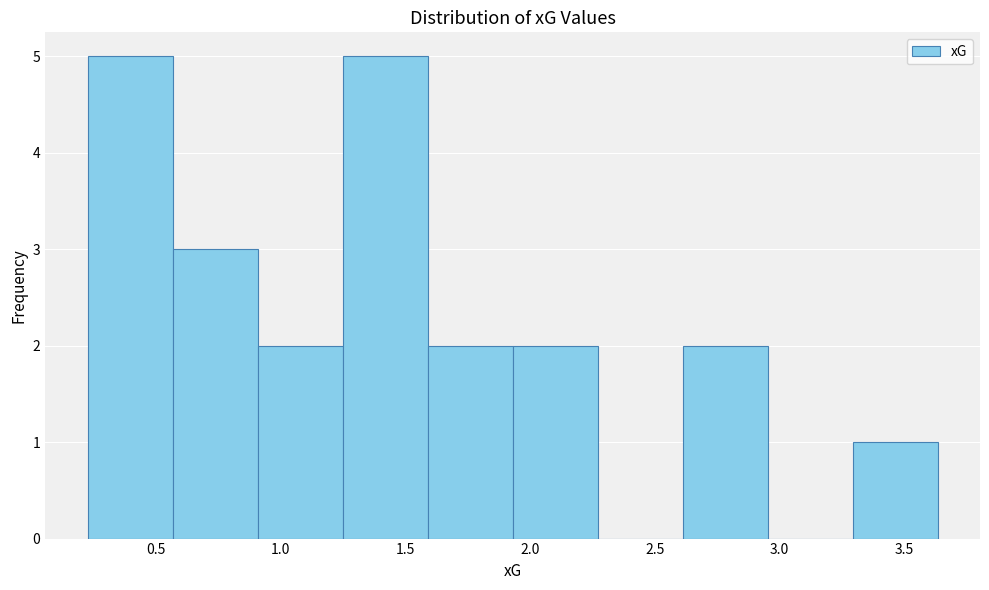

How tall is the bar that spans 2.60 to 2.95 on the x-axis? Neither the bar edges nor the heights are printed on the chart, so give them approximately, as read against the axes.

2